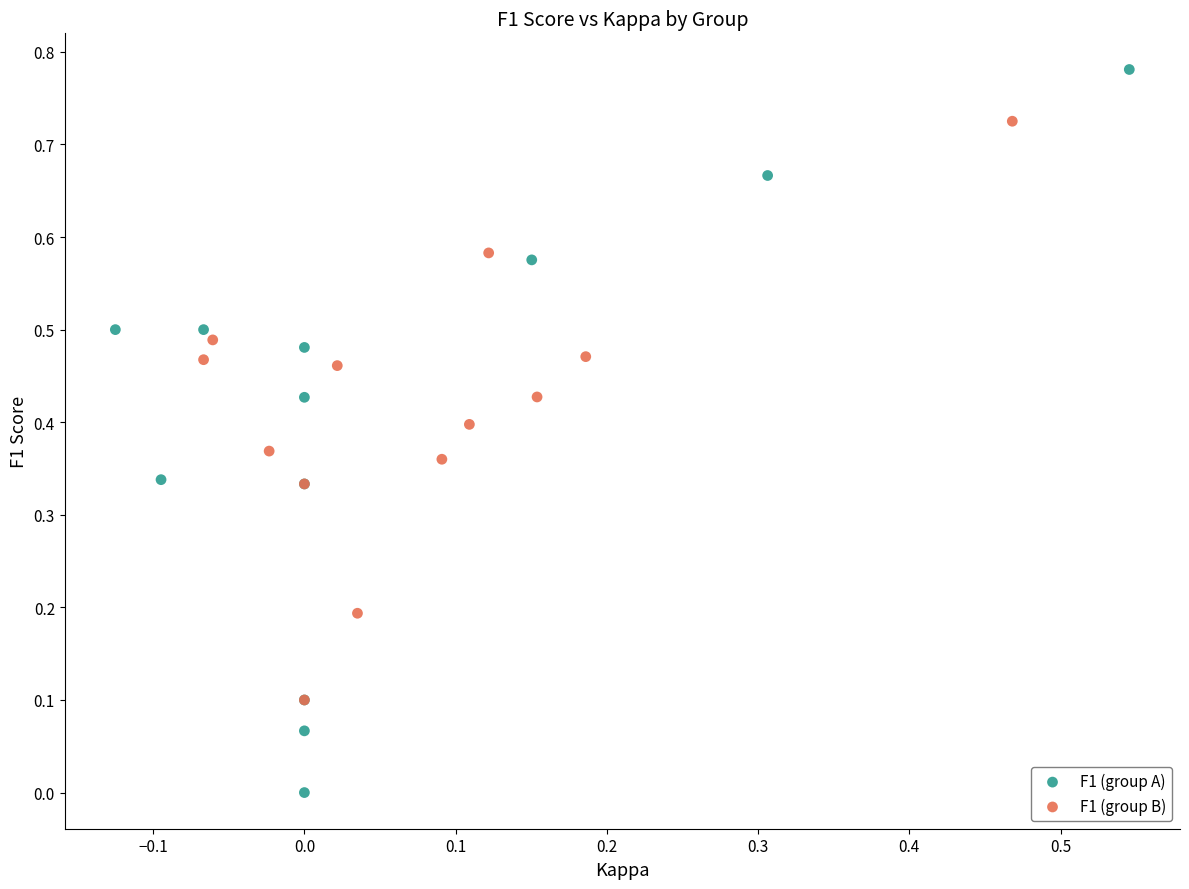

Which series reaches the minimum Y coordinate?

F1 (group A)